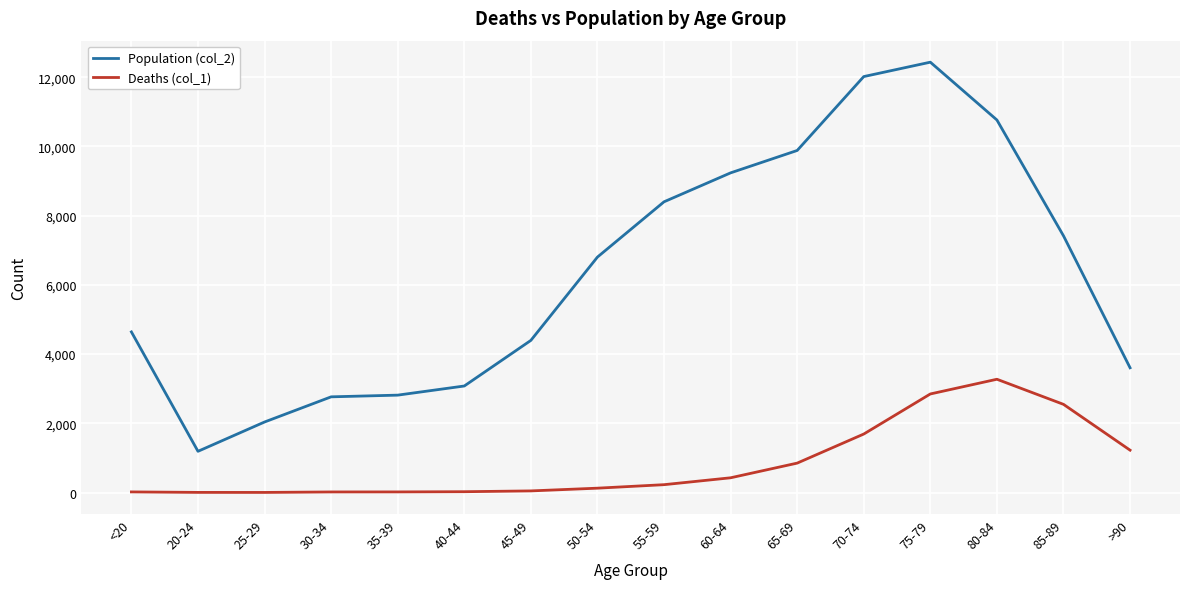

At which label does Deaths (col_1) reach its peak?

80-84